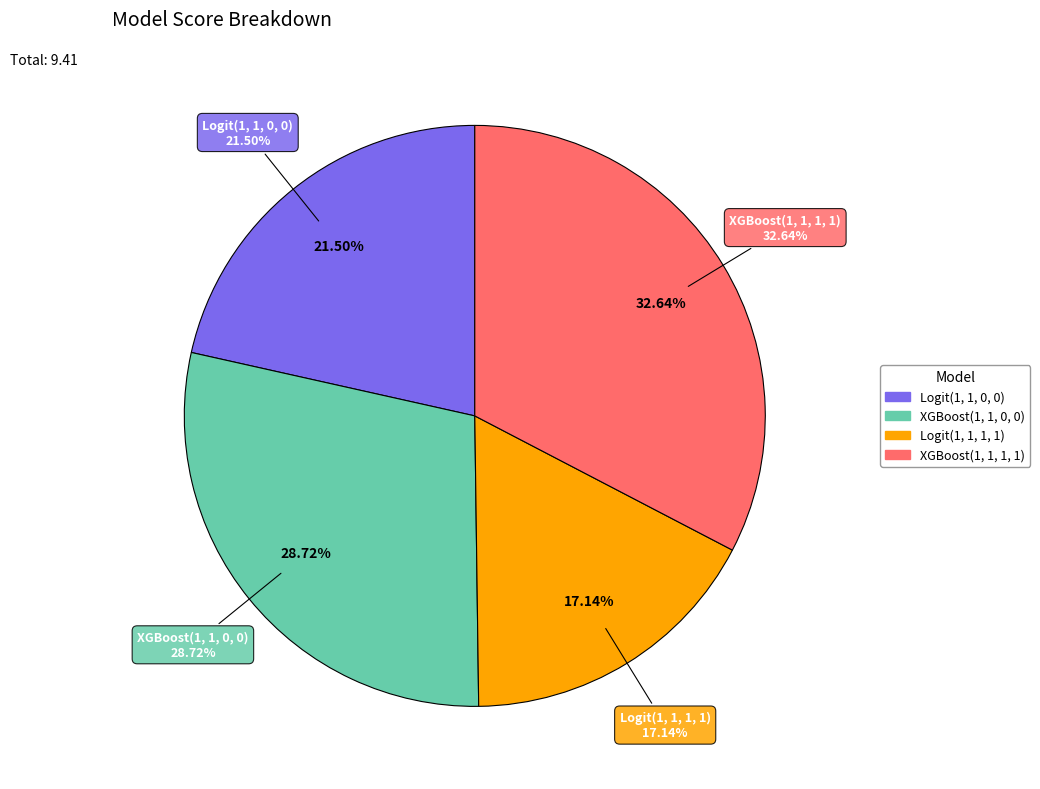

What is the largest slice in the pie chart?

XGBoost(1, 1, 1, 1)